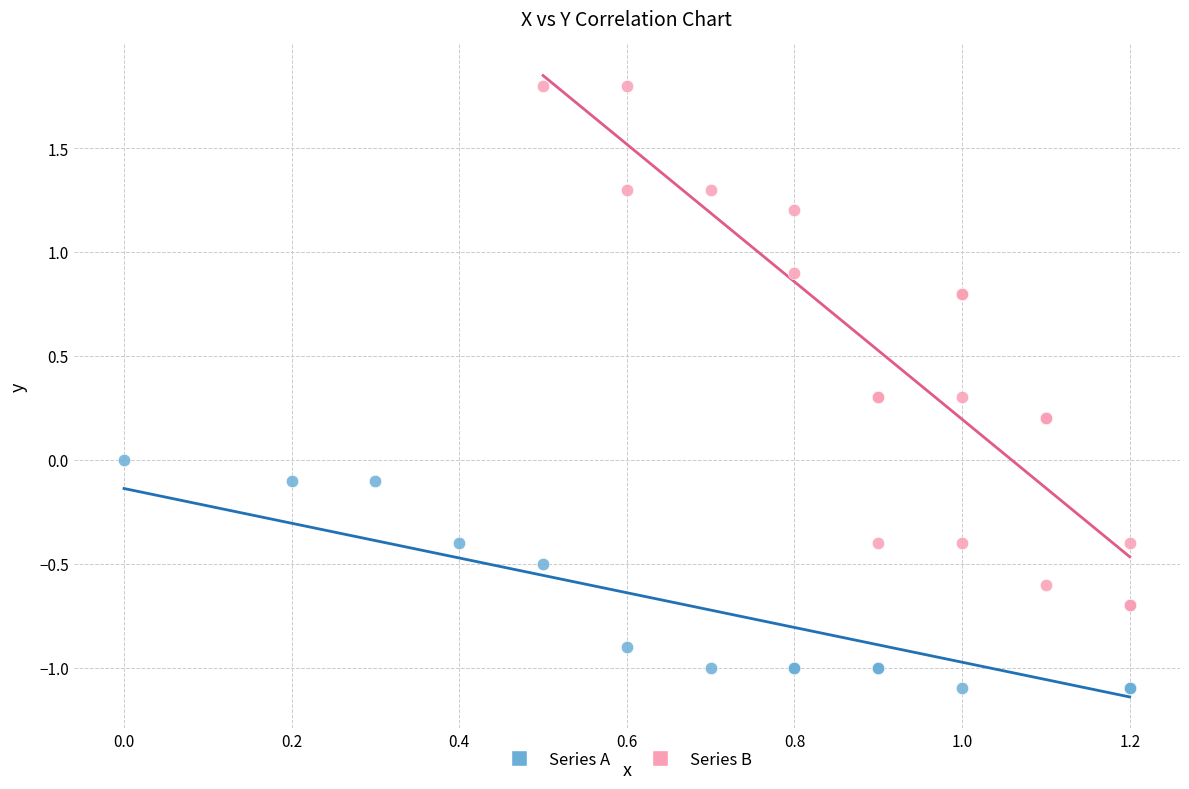

Which series reaches the minimum Y coordinate?

Series A